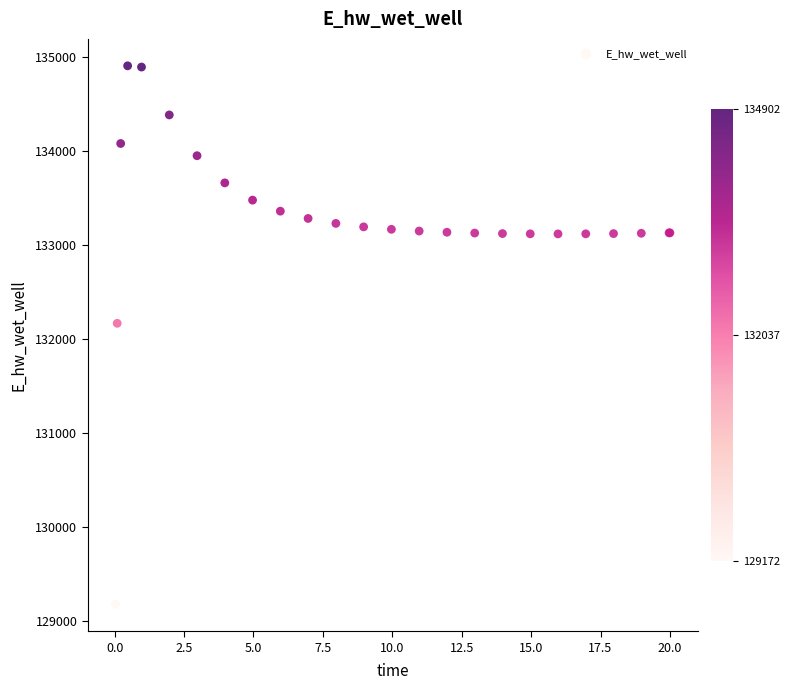

What Y value in the scatter plot is closest to 132036?

132162.1